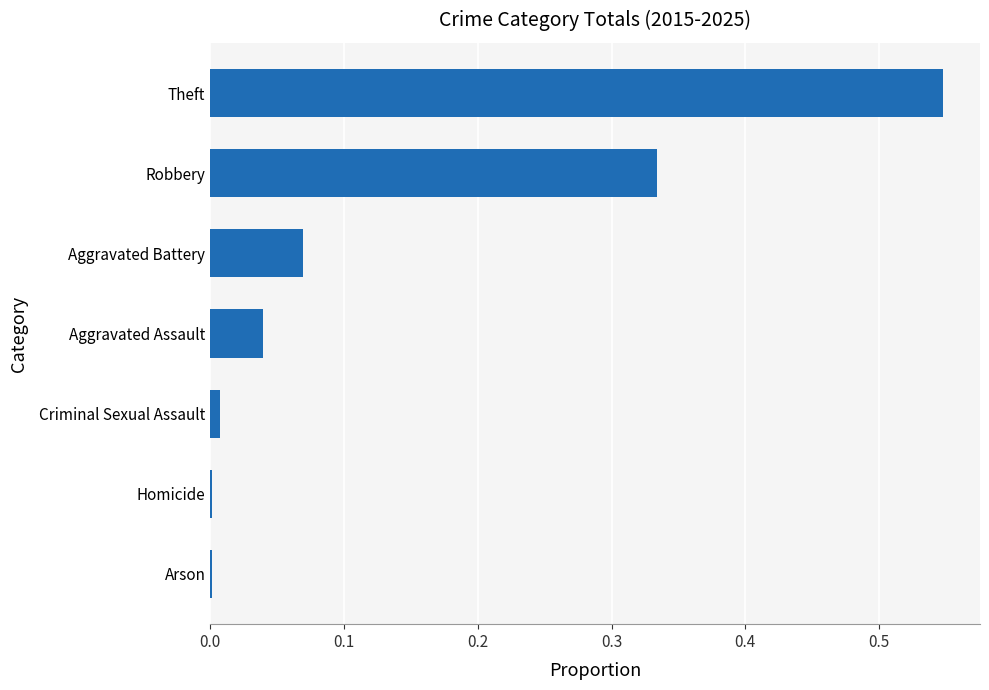

The chart shows a value of 0.0 at Criminal Sexual Assault. True or false?

True